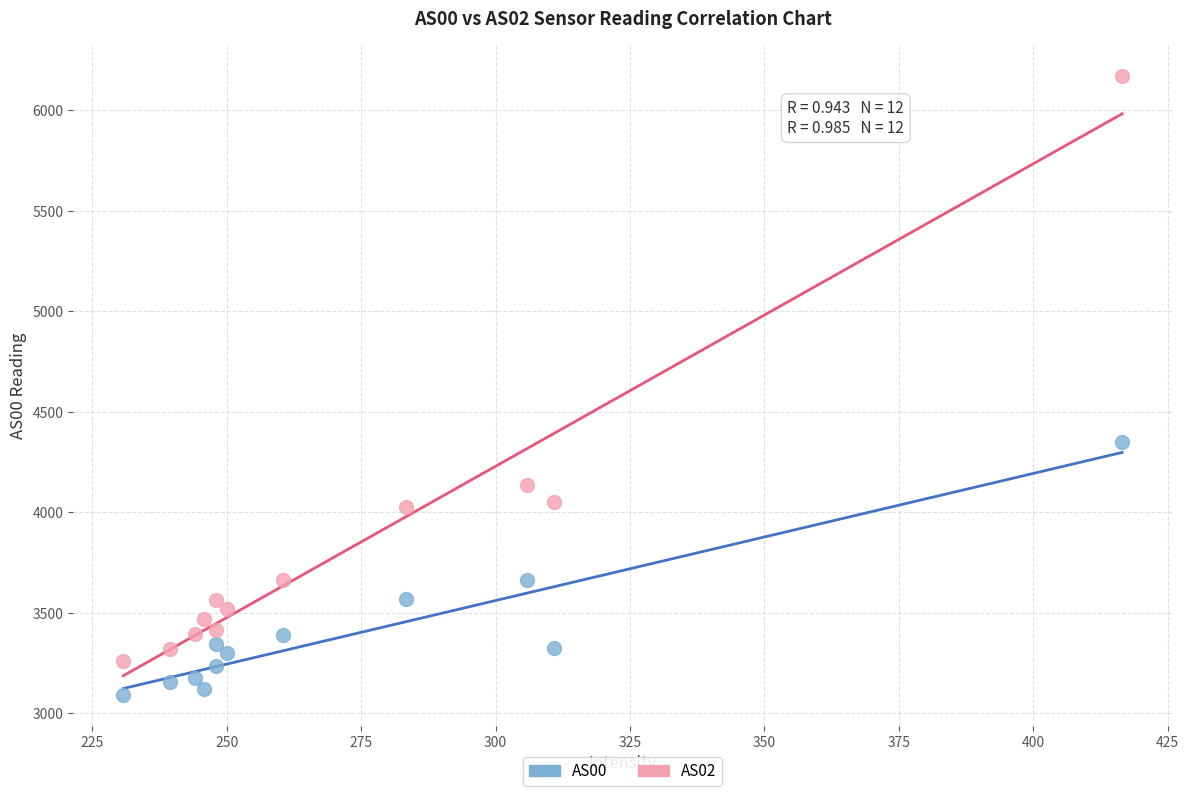

Which series has the widest spread of Y values?

AS02